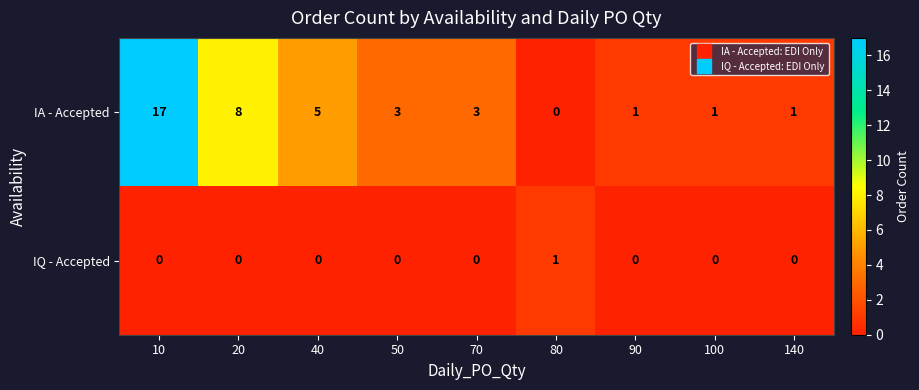

What is the total value across all series at 50?

3